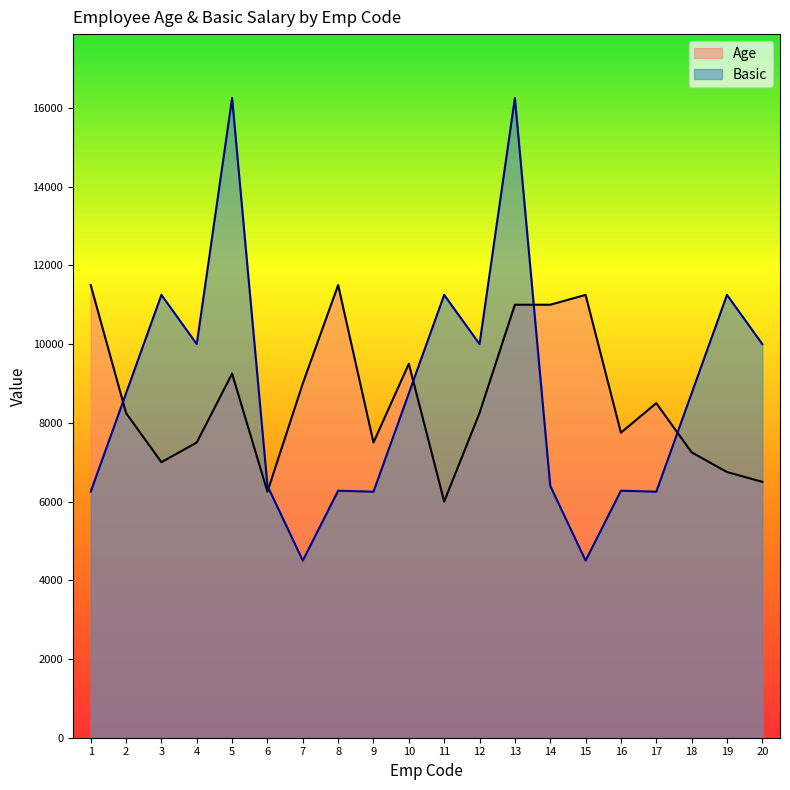

What is the minimum value for Age?

6000